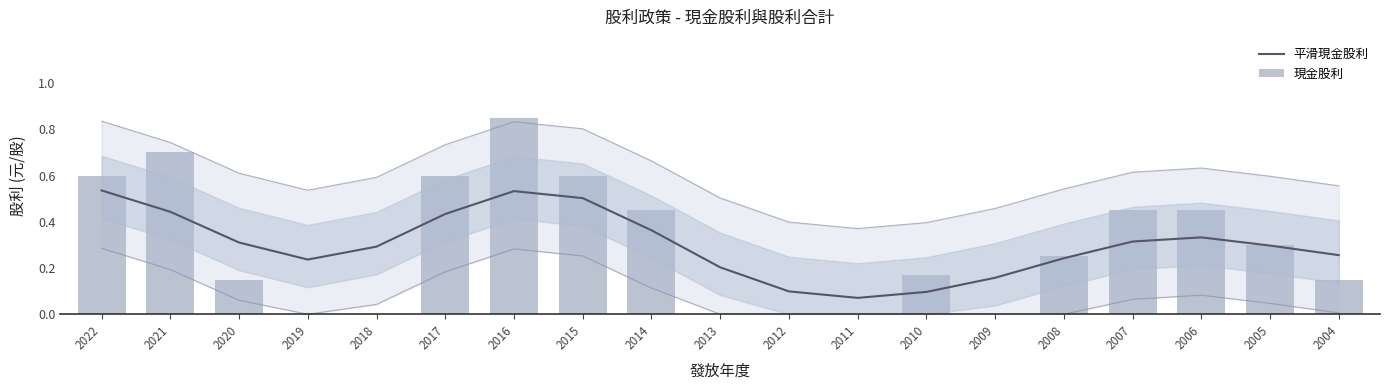

What is the difference between the maximum and minimum values in the 現金股利 series?

0.8